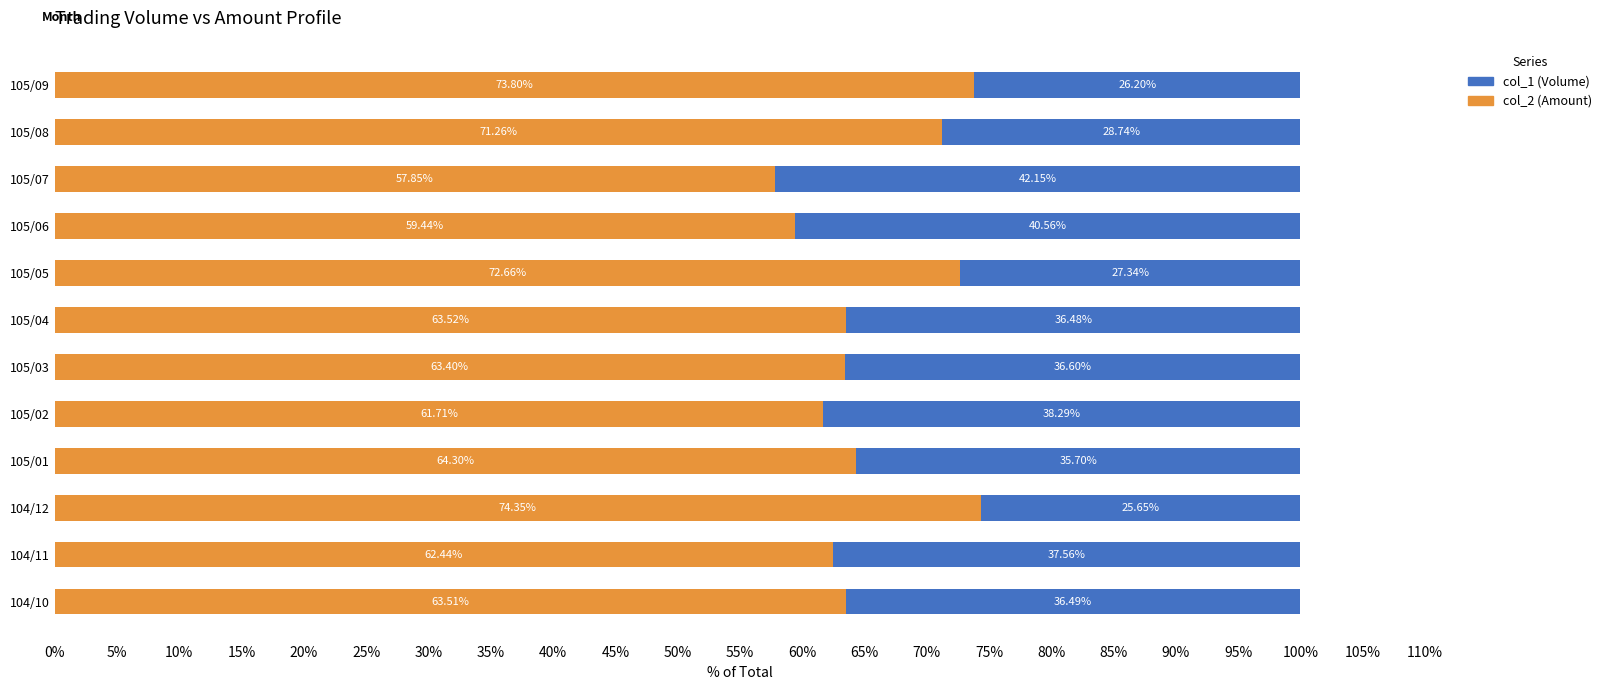

What is the lowest value of the col_2 (Amount) series?

57.8